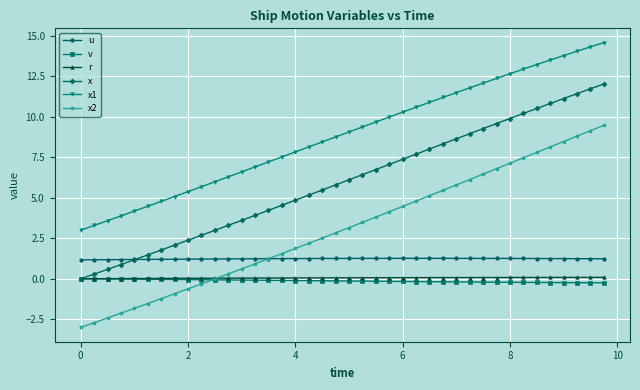

True or false: x2 and u intersect in this chart.

True